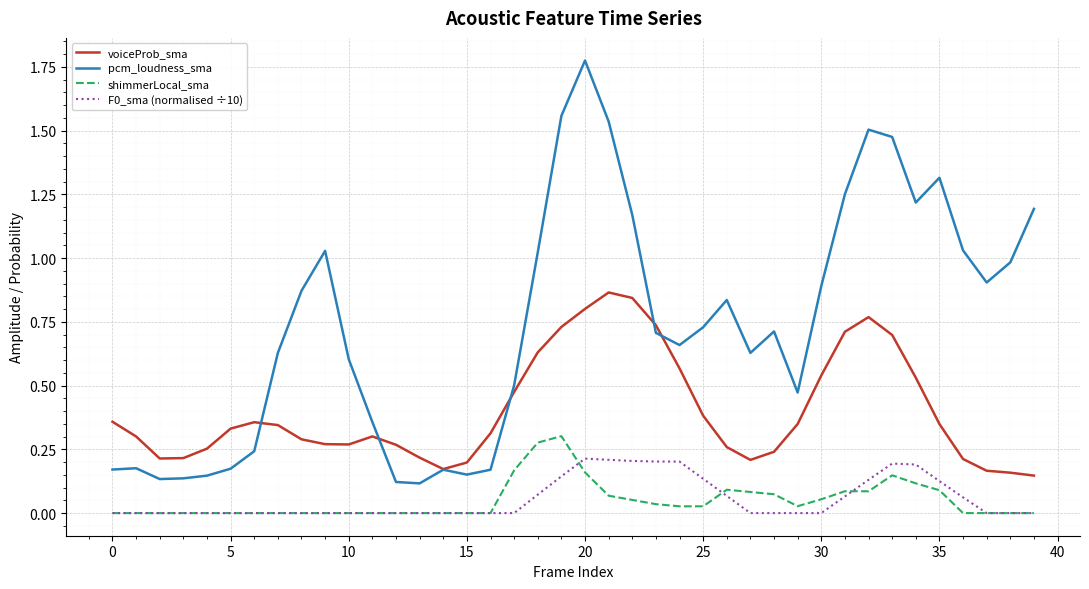

True or false: F0_sma (normalised ÷10) and voiceProb_sma cross at least once.

False